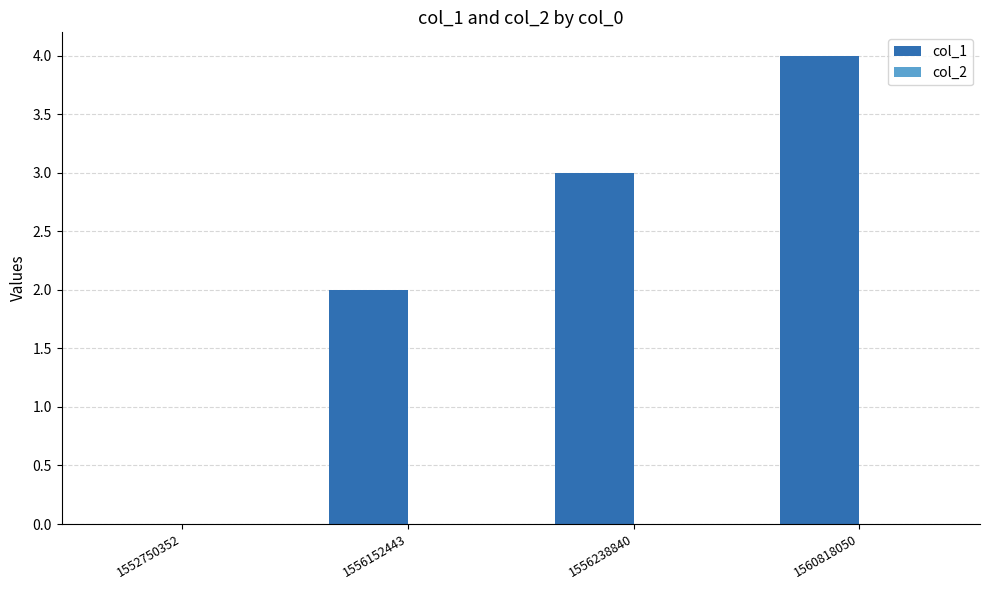

Are the bars horizontal?

No